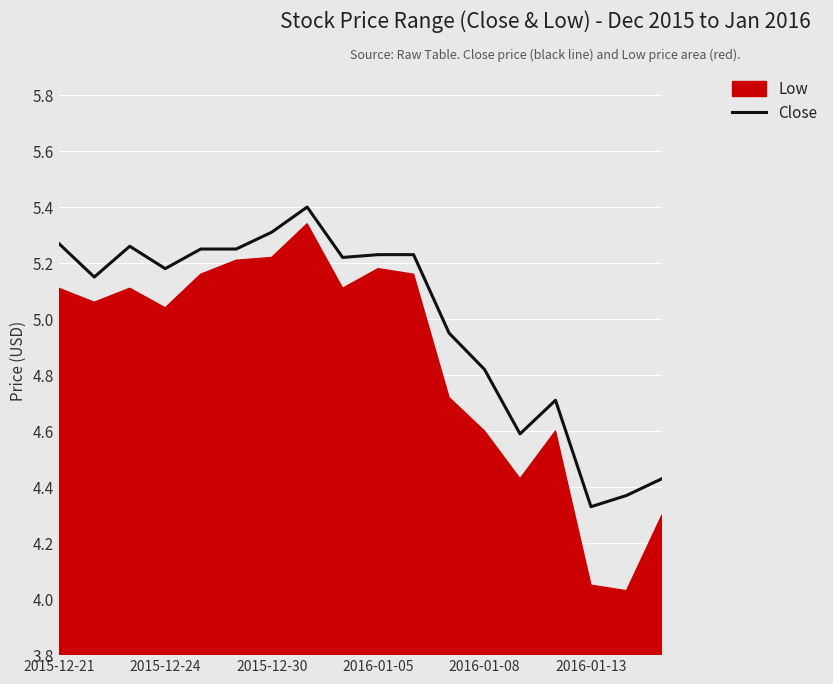

What is the maximum value for Close?

5.4